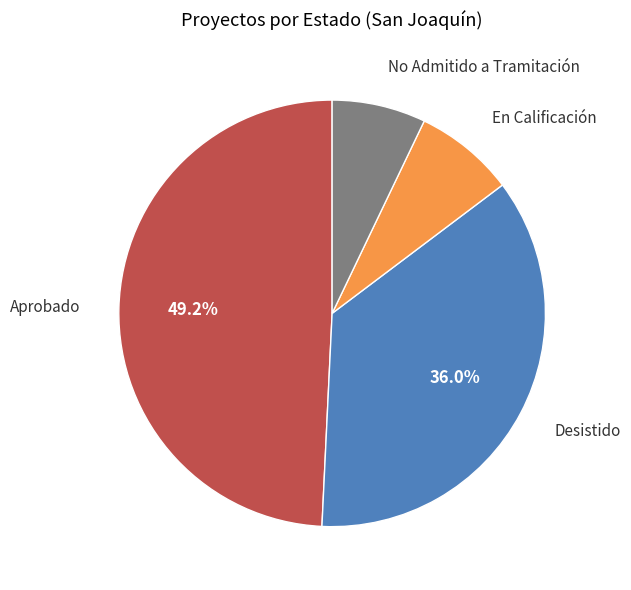

What percentage is NOT represented by No Admitido a Tramitación?

92.9%